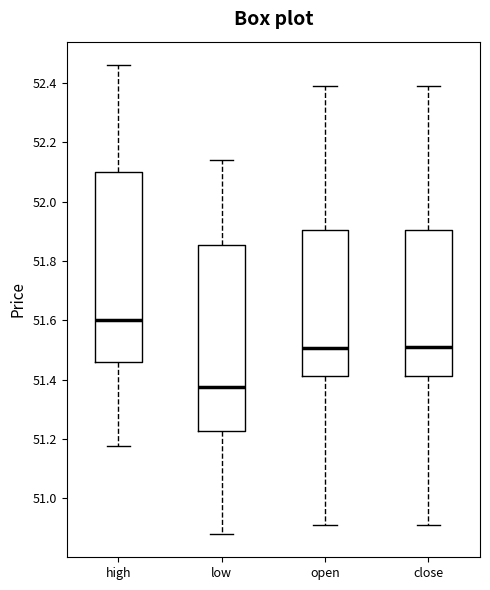

Reading left to right, transcribe this box plot: for each box, give where its median line is, the range the box spans, and where its two whiskers end, as read against the y-axis. The values are not printed on the chart, so give them approximately, as read against the axis.

high: median 51.60, box 51.46 to 52.10, whiskers 51.18 to 52.46
low: median 51.38, box 51.22 to 51.86, whiskers 50.88 to 52.14
open: median 51.50, box 51.42 to 51.90, whiskers 50.92 to 52.40
close: median 51.52, box 51.42 to 51.90, whiskers 50.92 to 52.40